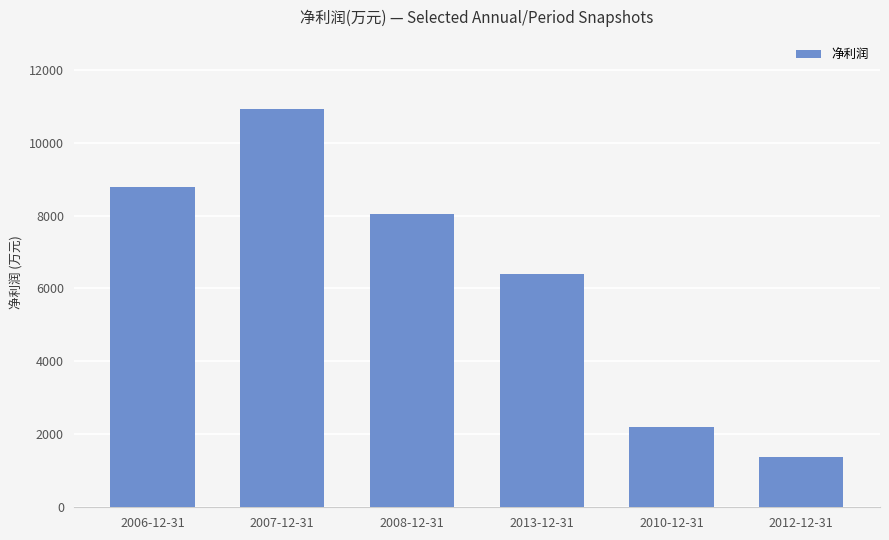

List the labels in order of value, smallest first.

2012-12-31, 2010-12-31, 2013-12-31, 2008-12-31, 2006-12-31, 2007-12-31